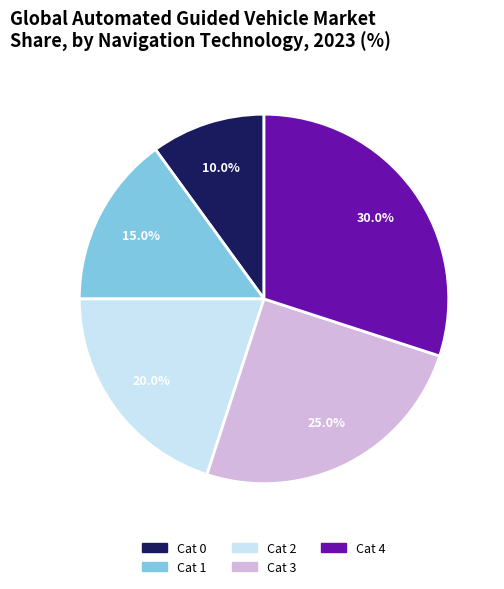

Which slice is the largest?

Cat 4